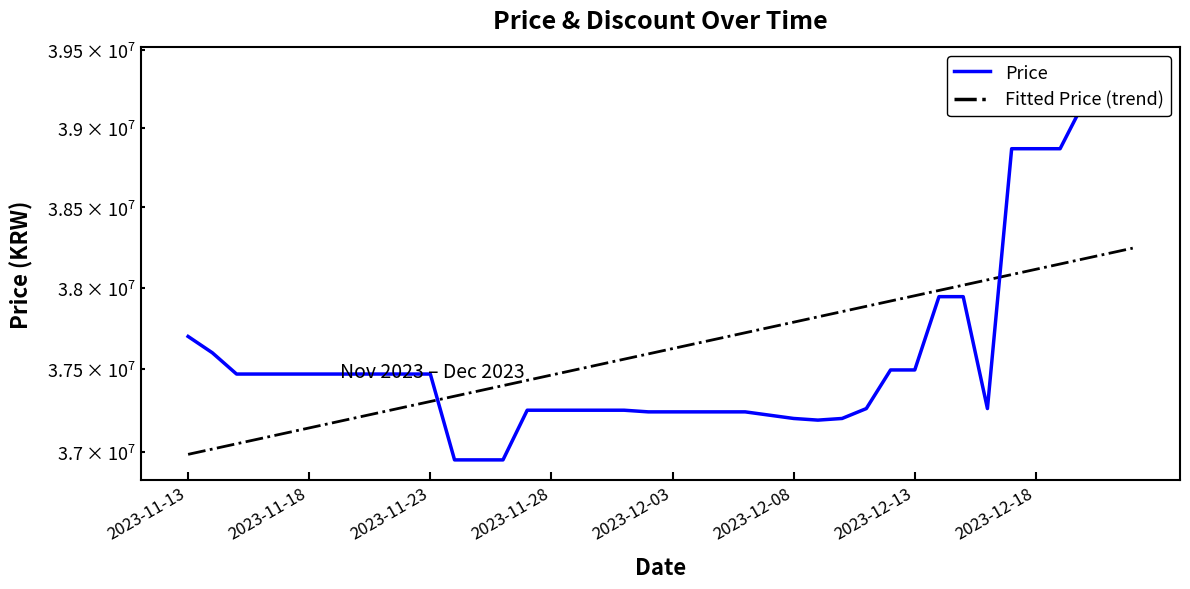

The value of Price at 33 is 37260000.0. True or false?

True